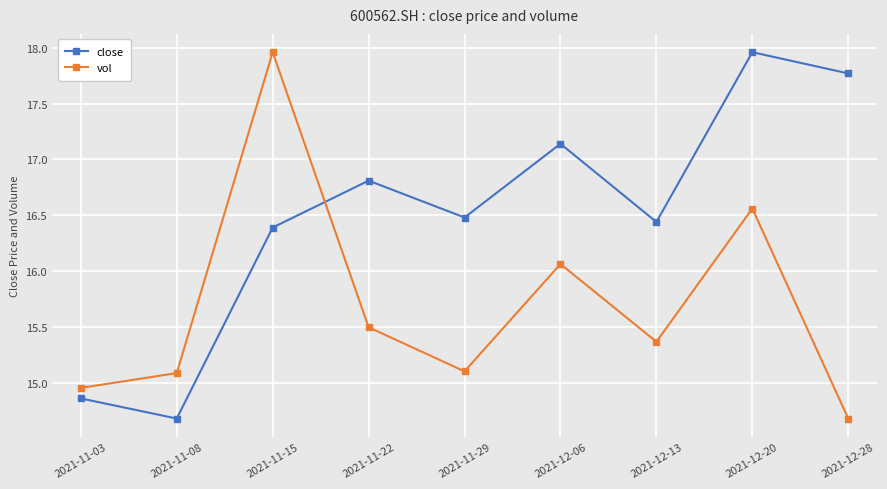

True or false: vol has more than 2 interior local peaks.

True